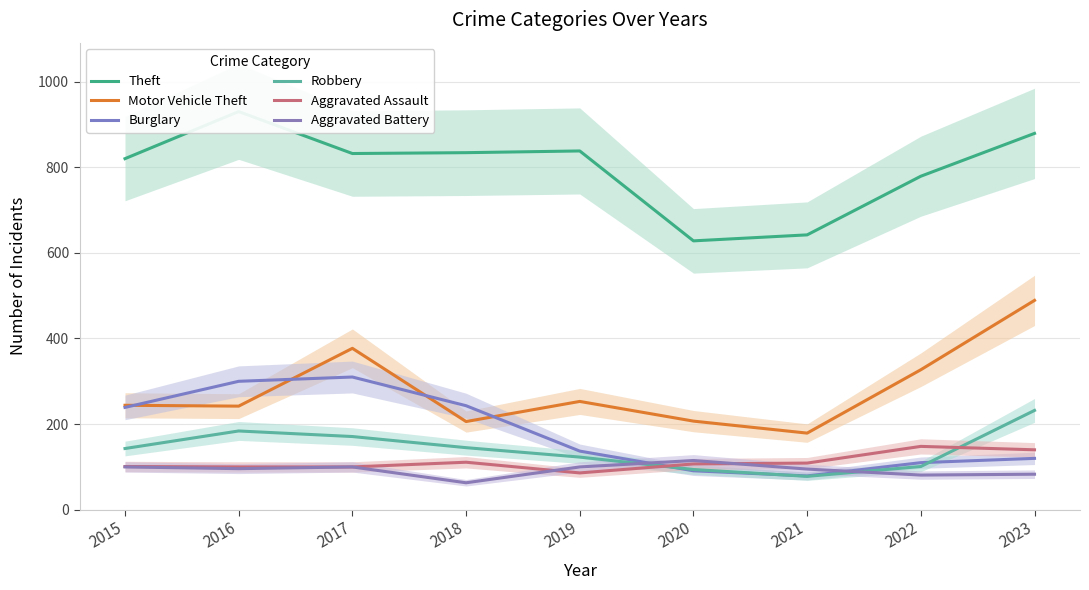

List the series in order of their peak value, highest first.

Theft, Motor Vehicle Theft, Burglary, Robbery, Aggravated Assault, Aggravated Battery